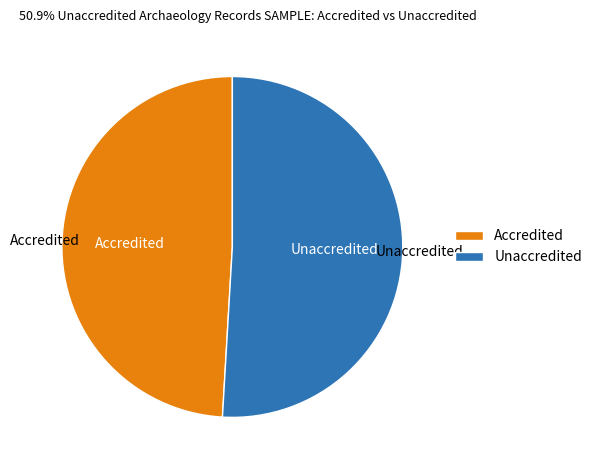

Does any single category account for the majority?

Yes